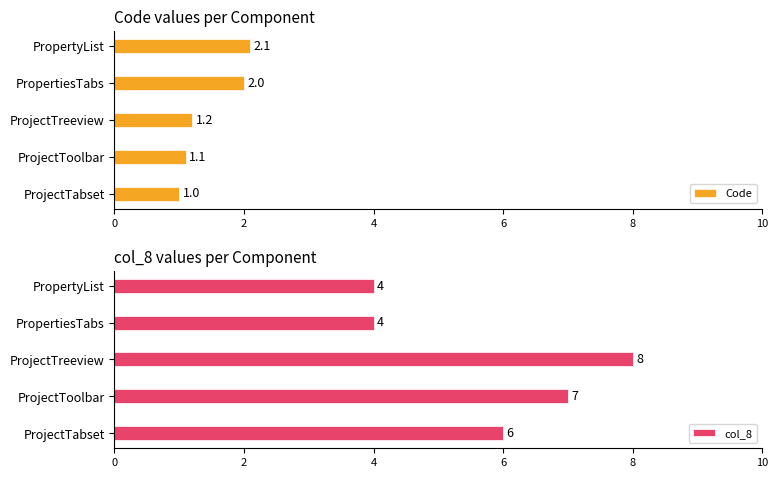

Count the col_8 values in the range 4 to 7.

4